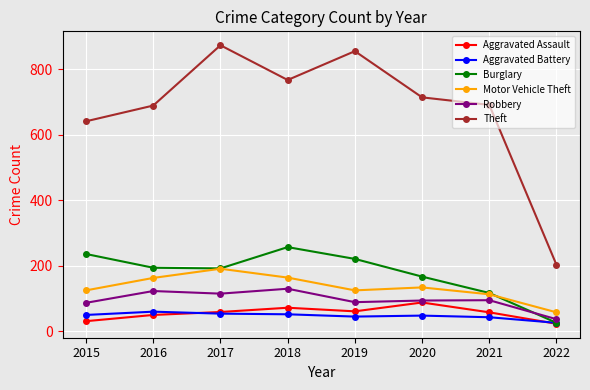

What is the minimum value for Theft?

203